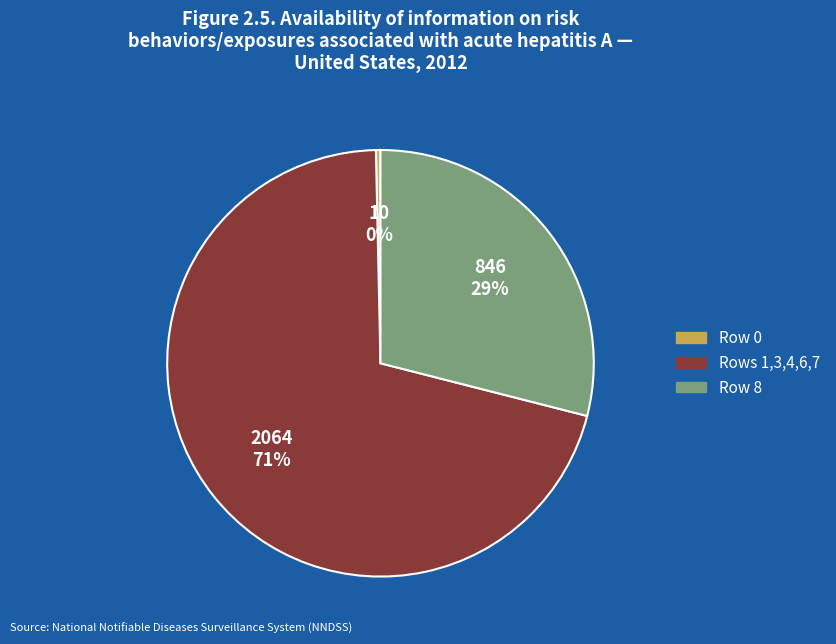

Is there a majority slice in this chart?

Yes